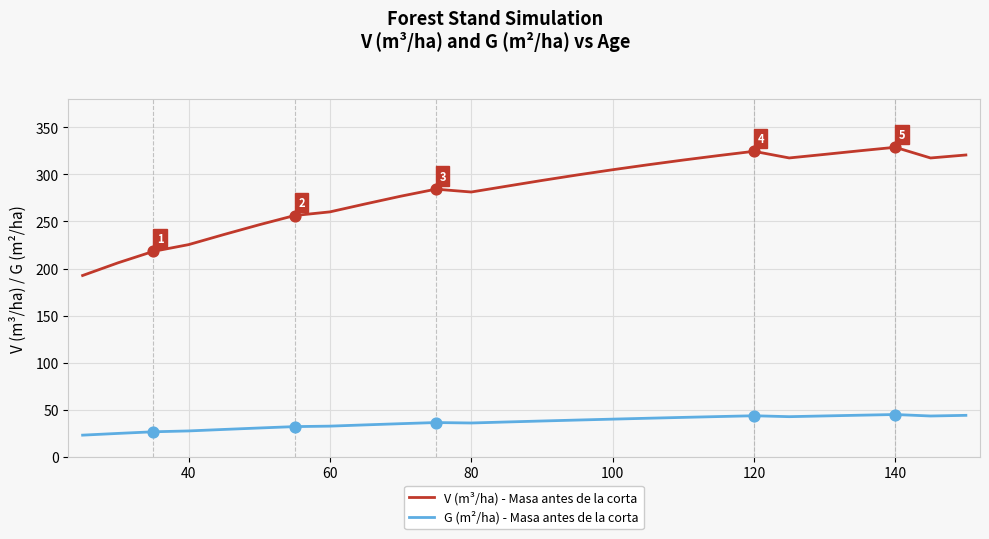

Which series has the widest spread of values?

V (m³/ha) - Masa antes de la corta